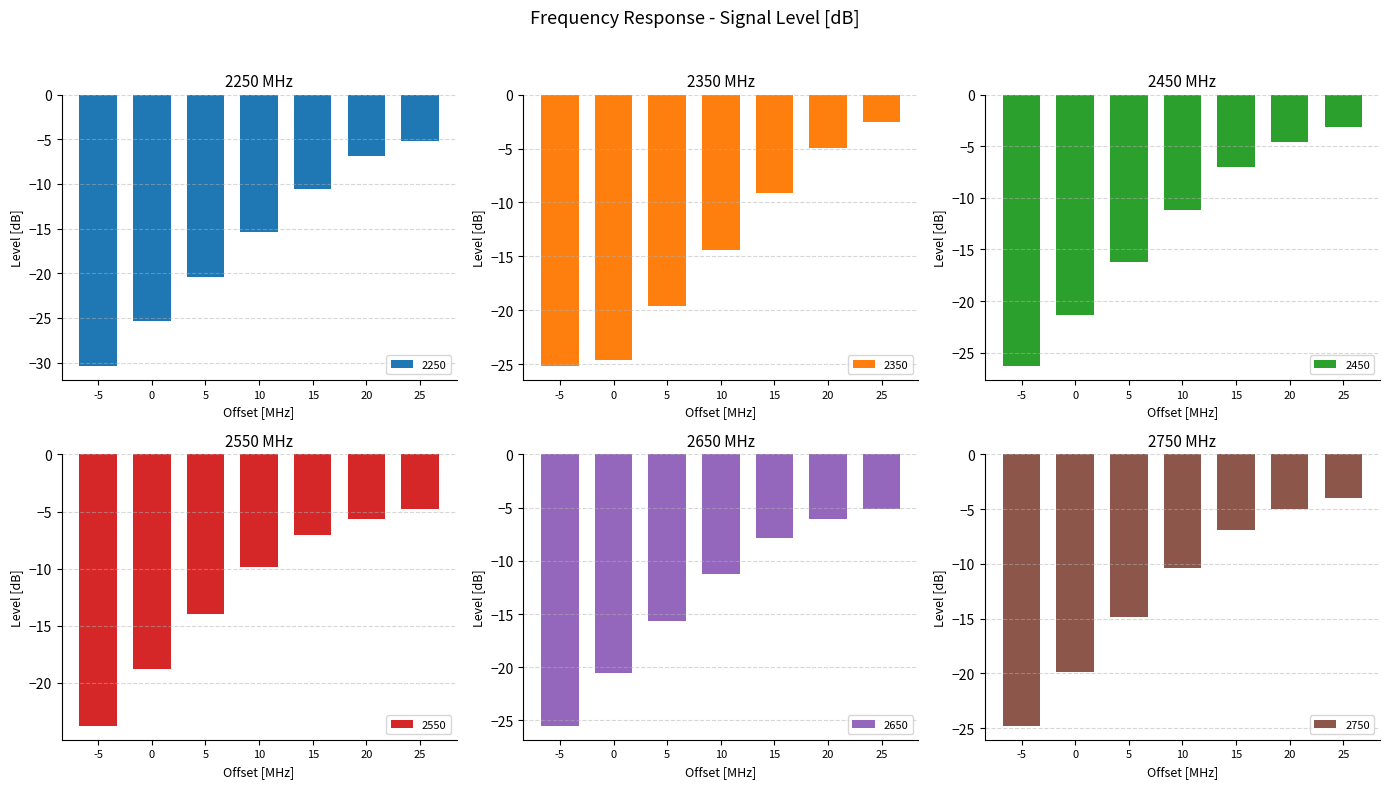

The value of 2250 at 15 is -10.6. True or false?

True